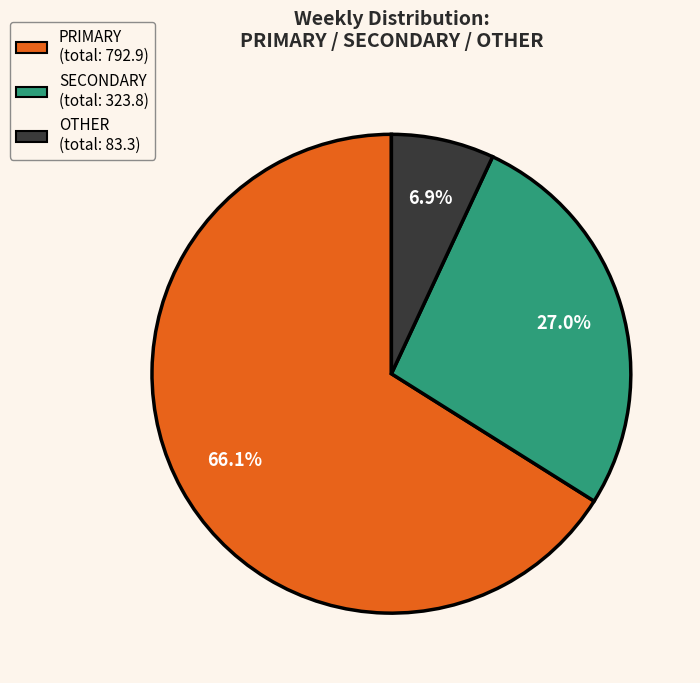

Is the sum of PRIMARY (total: 792.9) and OTHER (total: 83.3) greater than half?

Yes